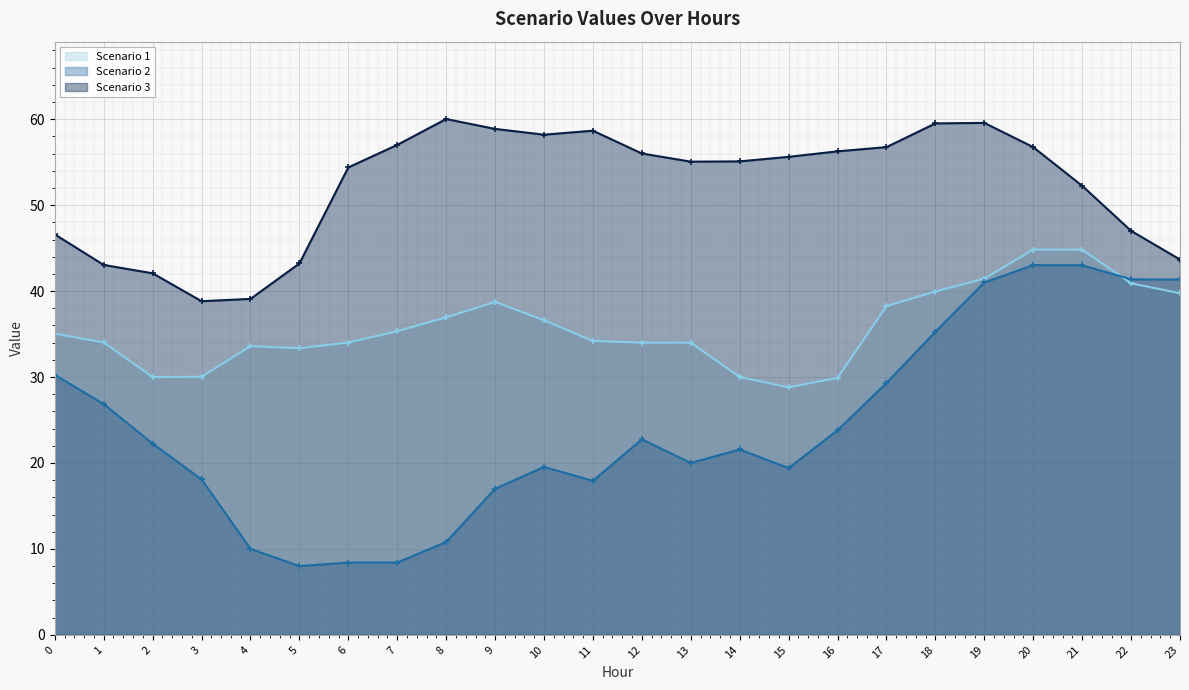

At which label is Scenario 3 closest to 49?

22